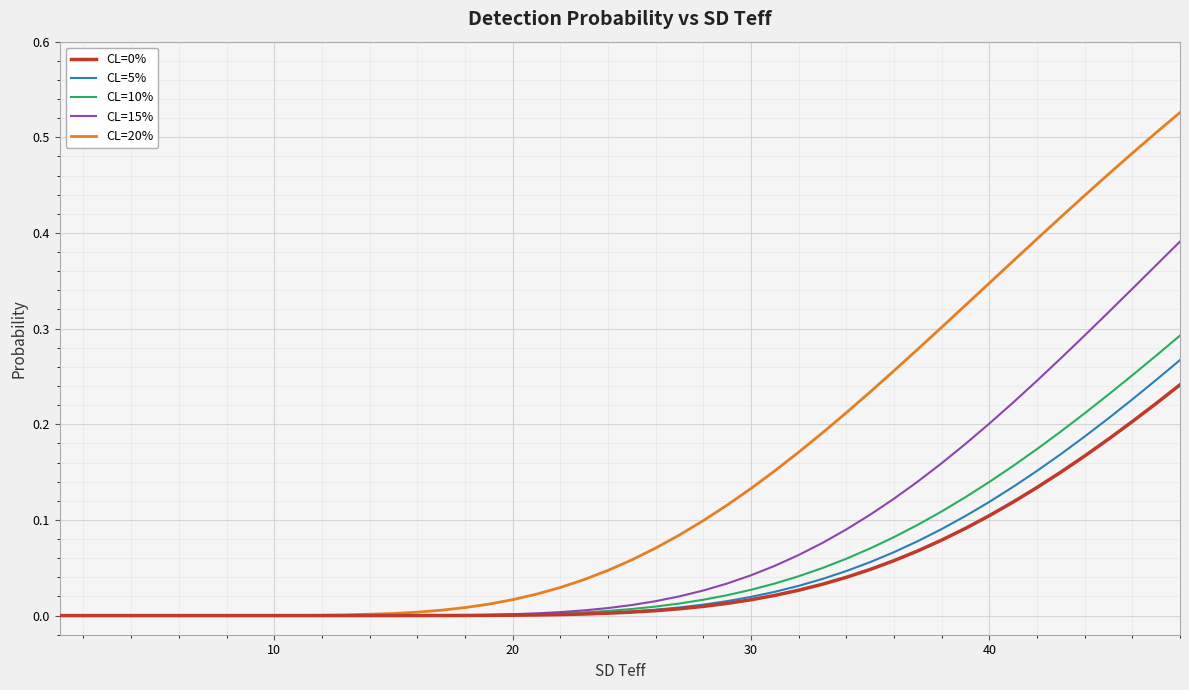

Which series has the largest total across all categories?

CL=20%